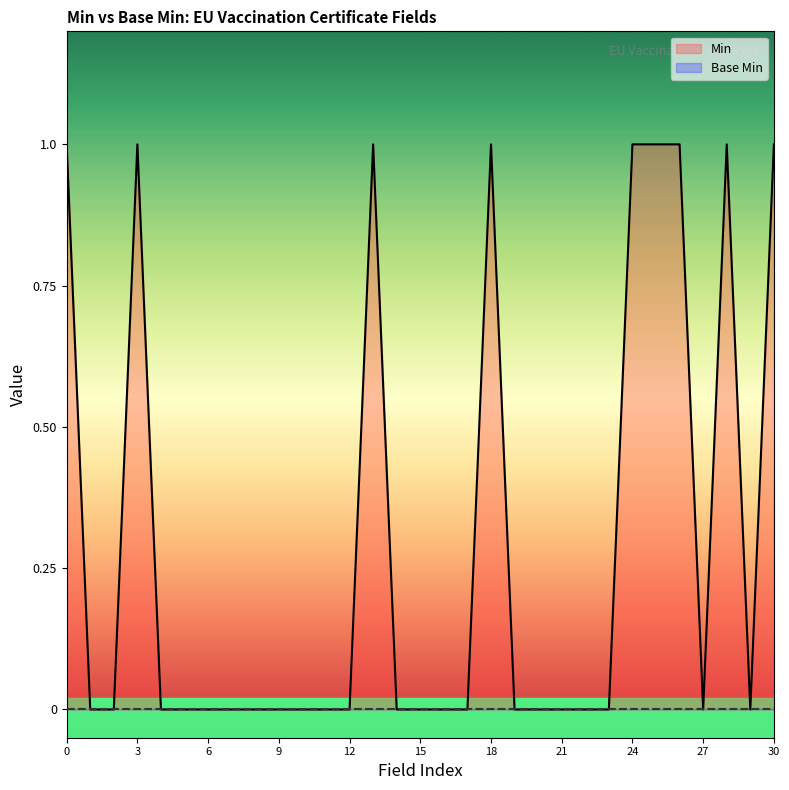

Reading left to right, what are all the values shown in this chart?

Min: 1	0	0	1	0	0	0	0	0	0	0	0	0	1	0	0	0	0	1	0	0	0	0	0	1	1	1	0	1	0	1
Base Min: 0	0	0	0	0	0	0	0	0	0	0	0	0	0	0	0	0	0	0	0	0	0	0	0	0	0	0	0	0	0	0